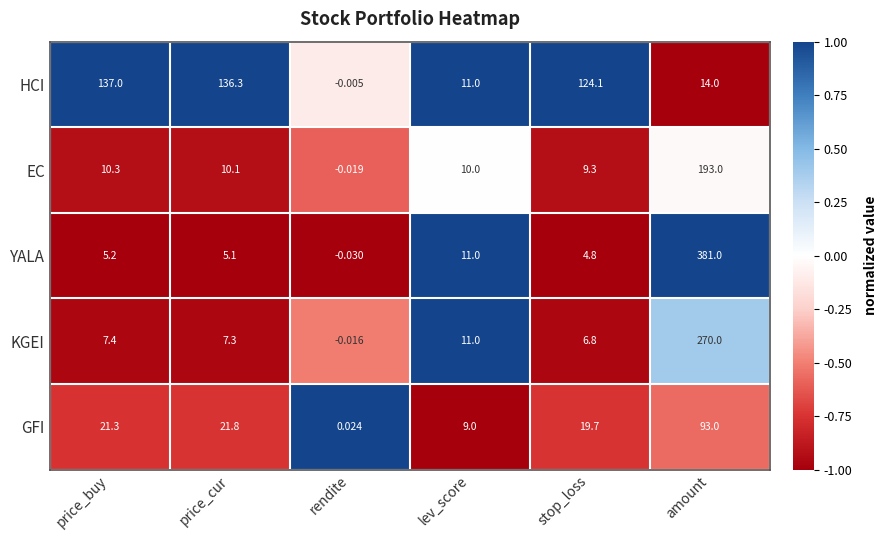

At which label is YALA closest to 190?

lev_score